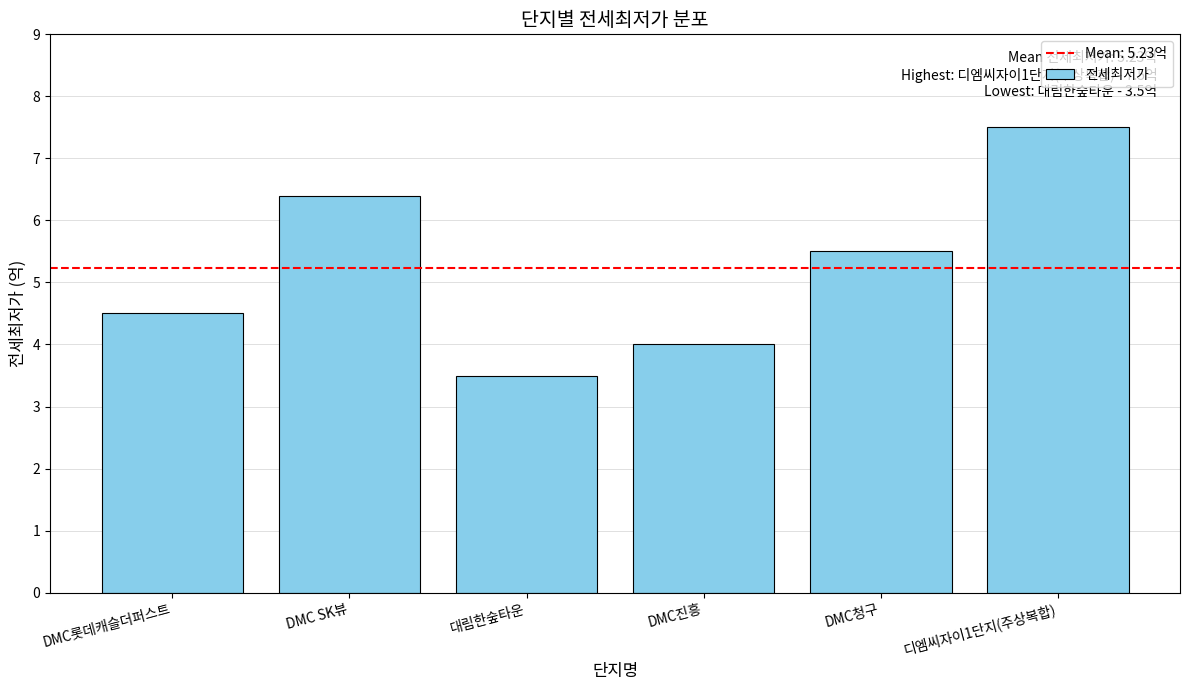

At which category does the chart reach its minimum across all series?

대림한숲타운